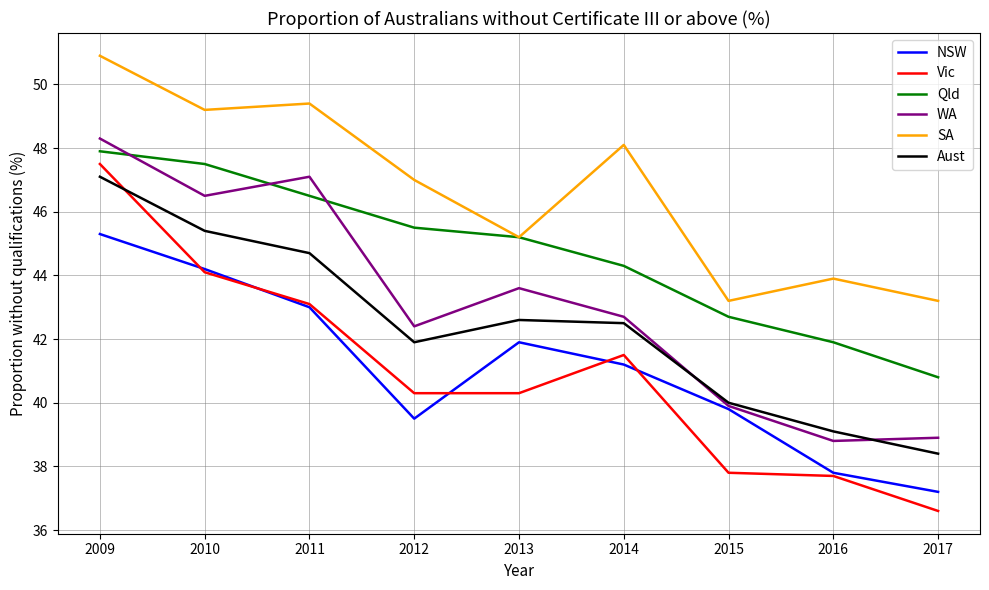

Reading left to right, what are all the values shown in this chart?

NSW: 2009=45.3	2010=44.2	2011=43.0	2012=39.5	2013=41.9	2014=41.2	2015=39.8	2016=37.8	2017=37.2
Vic: 2009=47.5	2010=44.1	2011=43.1	2012=40.3	2013=40.3	2014=41.5	2015=37.8	2016=37.7	2017=36.6
Qld: 2009=47.9	2010=47.5	2011=46.5	2012=45.5	2013=45.2	2014=44.3	2015=42.7	2016=41.9	2017=40.8
WA: 2009=48.3	2010=46.5	2011=47.1	2012=42.4	2013=43.6	2014=42.7	2015=39.9	2016=38.8	2017=38.9
SA: 2009=50.9	2010=49.2	2011=49.4	2012=47.0	2013=45.2	2014=48.1	2015=43.2	2016=43.9	2017=43.2
Aust: 2009=47.1	2010=45.4	2011=44.7	2012=41.9	2013=42.6	2014=42.5	2015=40.0	2016=39.1	2017=38.4